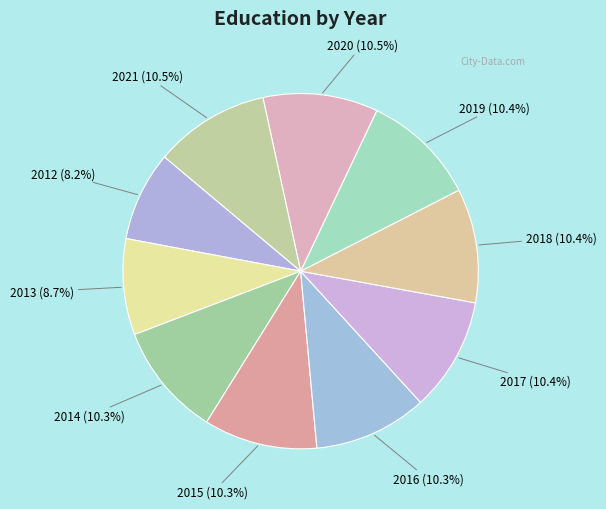

How many slices are in this pie chart?

10